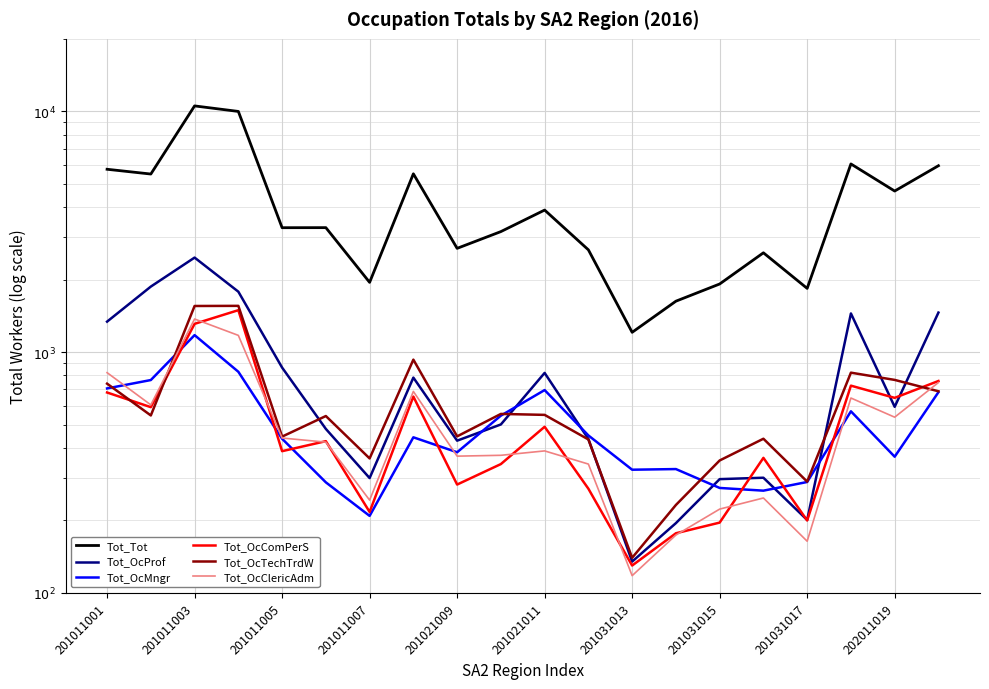

The value of Tot_OcClericAdm at 201021011 is 389. True or false?

True